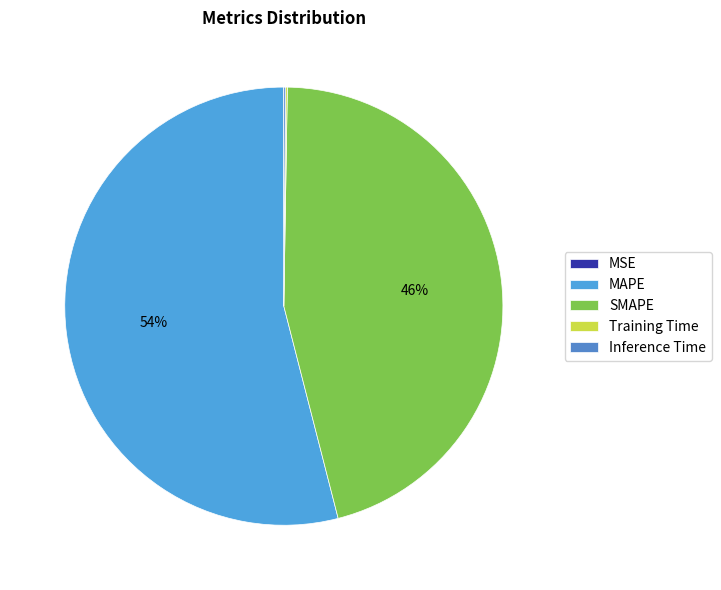

Rank the categories by value from lowest to highest.

MSE, Training Time, Inference Time, SMAPE, MAPE